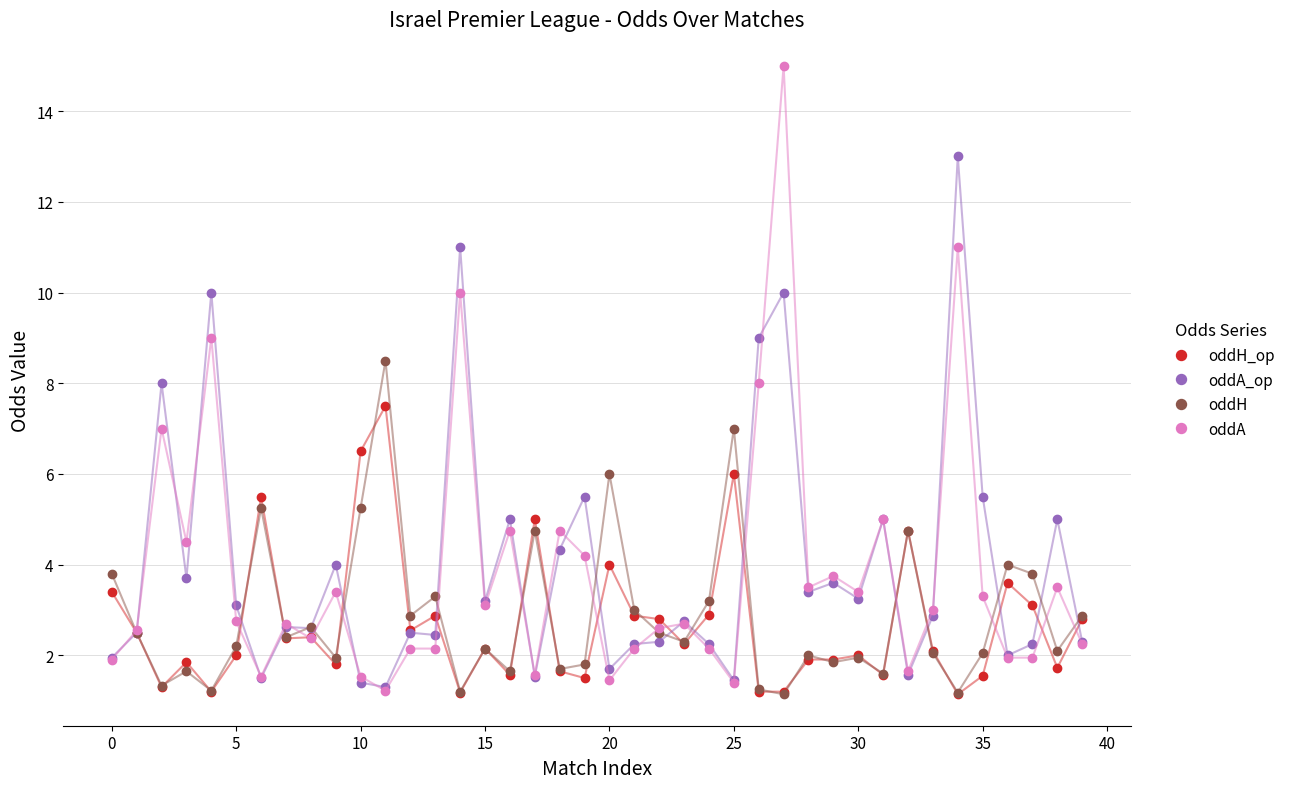

True or false: oddH_op has more than 0 interior local peaks.

True